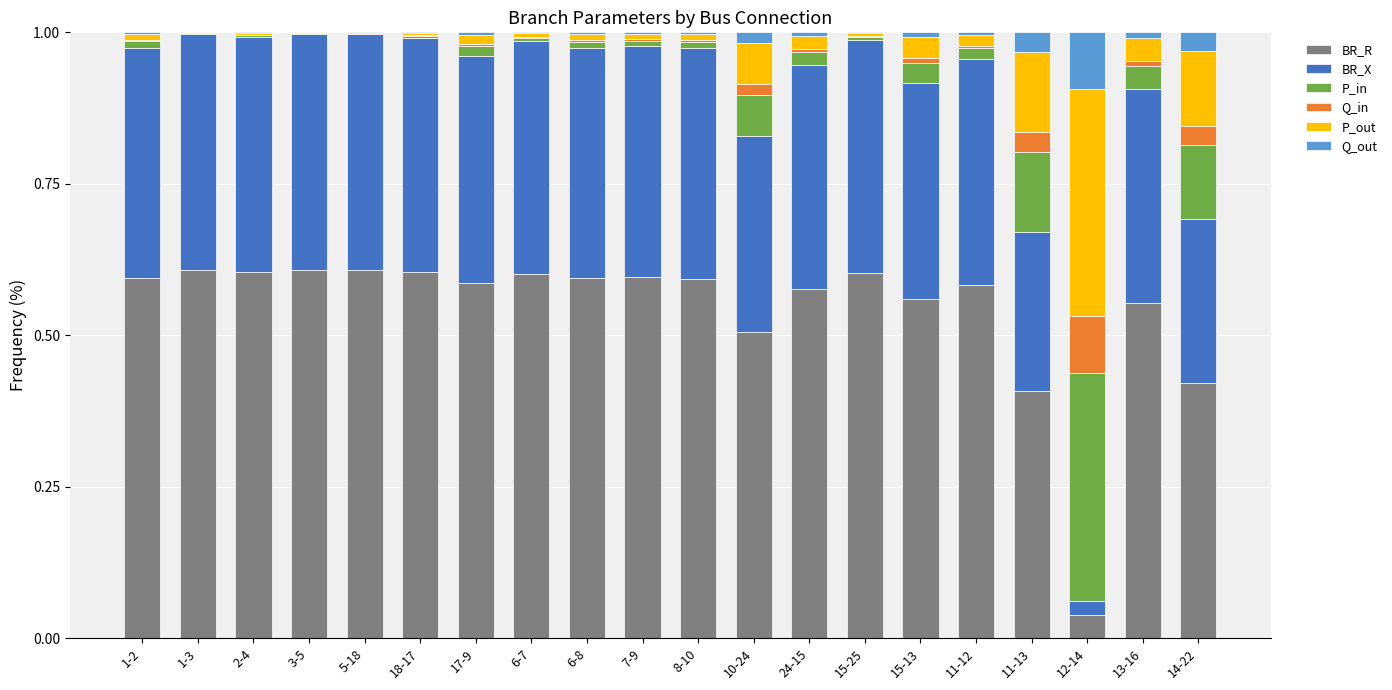

True or false: BR_R has a value of 0.9 at 11-12.

False